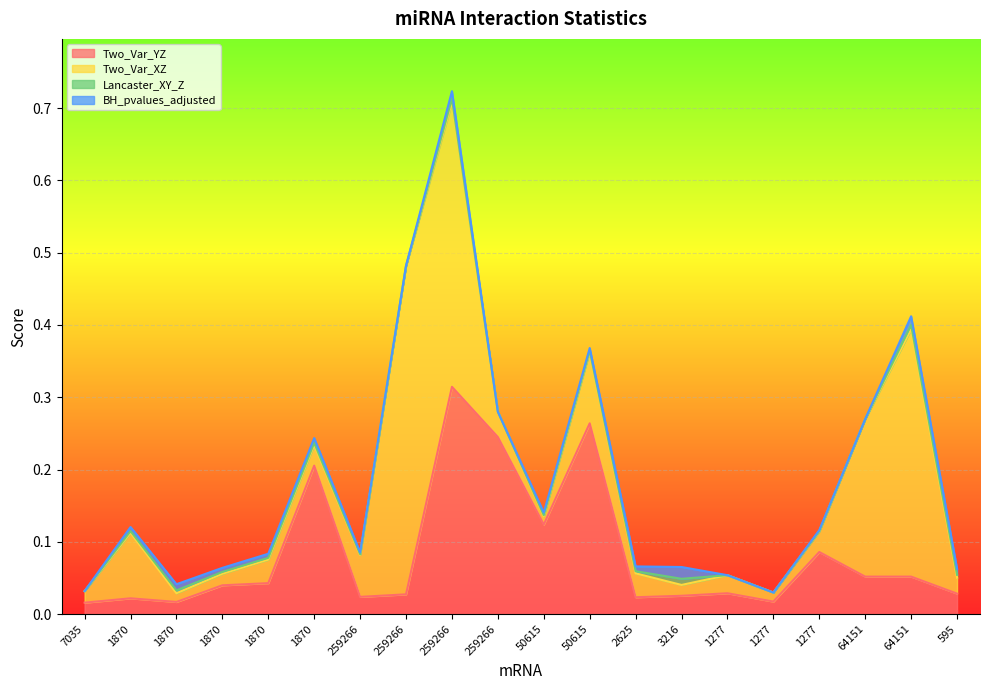

The Two_Var_XZ series shows 0.0 at 1870. True or false?

False